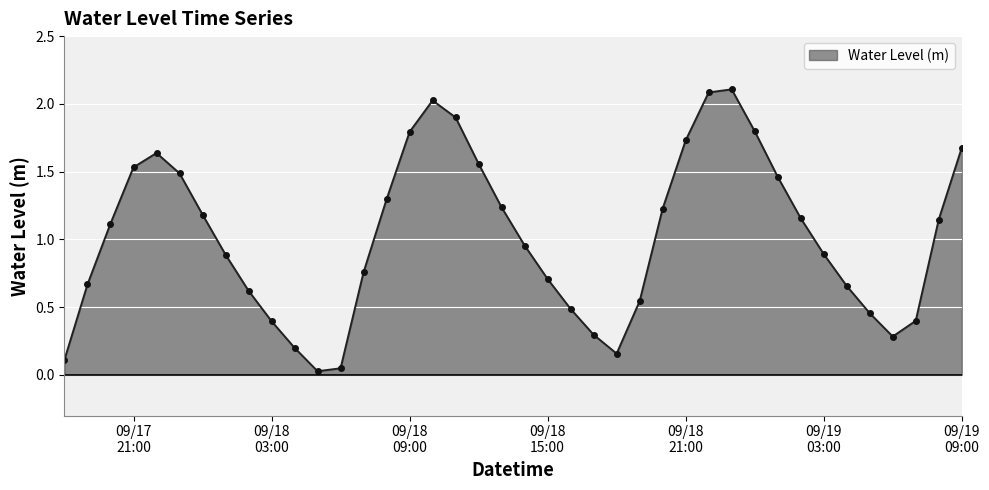

How many interior local valleys (lower than both neighbors) does the data have?

3